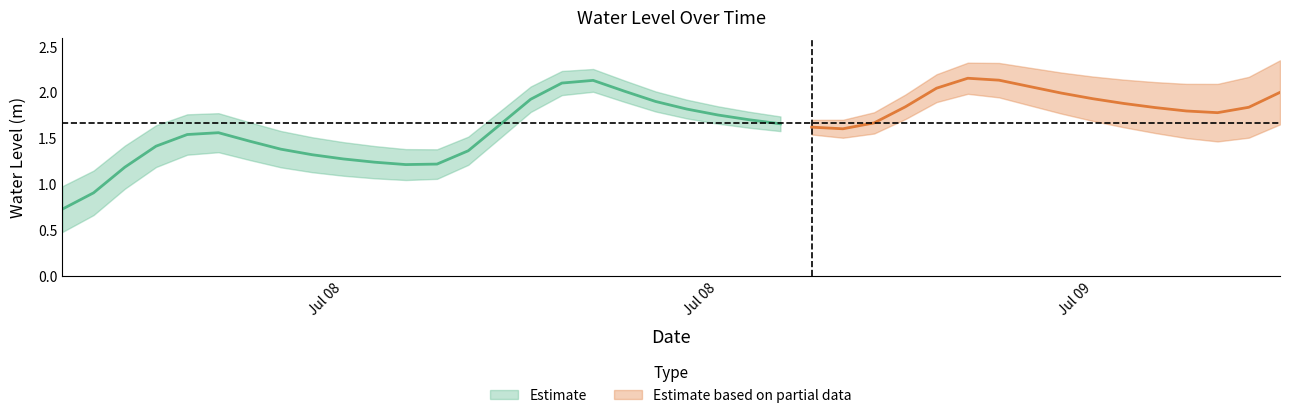

Which category has the highest value across all series?

2023-07-09 05:00:00